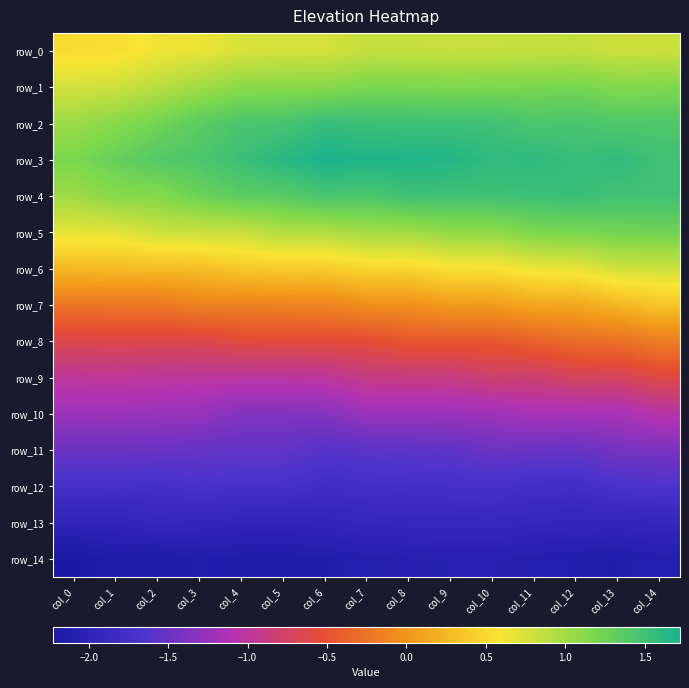

Reading left to right, transcribe all the data shown in this chart.

row_0: 0.5	0.5	0.6	0.7	0.7	0.8	0.8	0.8	0.8	0.8	0.8	0.8	0.8	0.8	0.8
row_1: 0.8	0.8	0.9	1.0	1.1	1.1	1.1	1.2	1.2	1.2	1.2	1.2	1.2	1.1	1.2
row_2: 1.0	1.1	1.2	1.3	1.4	1.5	1.5	1.5	1.5	1.5	1.5	1.4	1.5	1.4	1.4
row_3: 1.2	1.3	1.4	1.4	1.5	1.6	1.7	1.7	1.7	1.7	1.6	1.6	1.5	1.6	1.5
row_4: 1.0	1.1	1.1	1.3	1.4	1.4	1.5	1.4	1.5	1.5	1.5	1.5	1.5	1.5	1.5
row_5: 0.7	0.7	0.8	0.8	0.8	0.9	0.9	1.0	1.0	1.1	1.1	1.2	1.2	1.2	1.2
row_6: 0.3	0.3	0.3	0.3	0.4	0.4	0.4	0.5	0.5	0.6	0.6	0.7	0.7	0.8	0.8
row_7: -0.2	-0.2	-0.2	-0.1	-0.1	-0.1	-0.1	-0.0	-0.0	0.1	0.1	0.1	0.1	0.3	0.4
row_8: -0.6	-0.6	-0.6	-0.6	-0.6	-0.6	-0.6	-0.5	-0.5	-0.5	-0.5	-0.4	-0.3	-0.3	-0.2
row_9: -1.0	-1.0	-1.0	-1.0	-1.0	-1.0	-1.0	-0.9	-0.9	-0.9	-0.8	-0.8	-0.7	-0.7	-0.6
row_10: -1.2	-1.2	-1.2	-1.3	-1.4	-1.4	-1.3	-1.2	-1.2	-1.2	-1.2	-1.2	-1.2	-1.2	-1.0
row_11: -1.5	-1.5	-1.5	-1.5	-1.5	-1.5	-1.6	-1.6	-1.6	-1.6	-1.5	-1.5	-1.5	-1.4	-1.4
row_12: -1.7	-1.7	-1.7	-1.7	-1.7	-1.7	-1.8	-1.8	-1.7	-1.7	-1.7	-1.8	-1.8	-1.7	-1.7
row_13: -2.0	-2.0	-1.9	-1.9	-2.0	-2.0	-2.0	-1.9	-1.9	-1.9	-1.9	-1.9	-1.9	-2.0	-1.9
row_14: -2.2	-2.1	-2.2	-2.1	-2.1	-2.2	-2.1	-2.1	-2.1	-2.1	-2.1	-2.1	-2.1	-2.1	-2.1